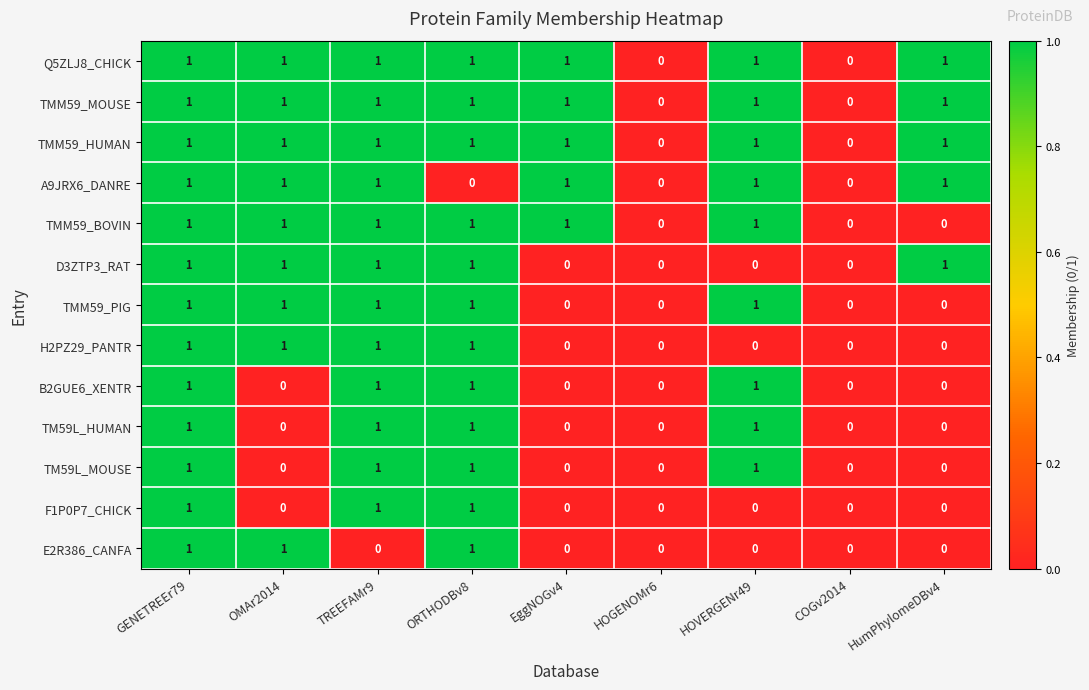

What is the sum of all TMM59_PIG values?

5